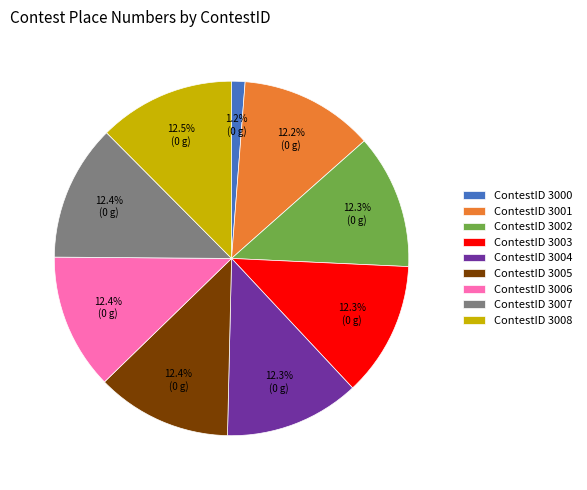

Is there a majority slice in this chart?

No